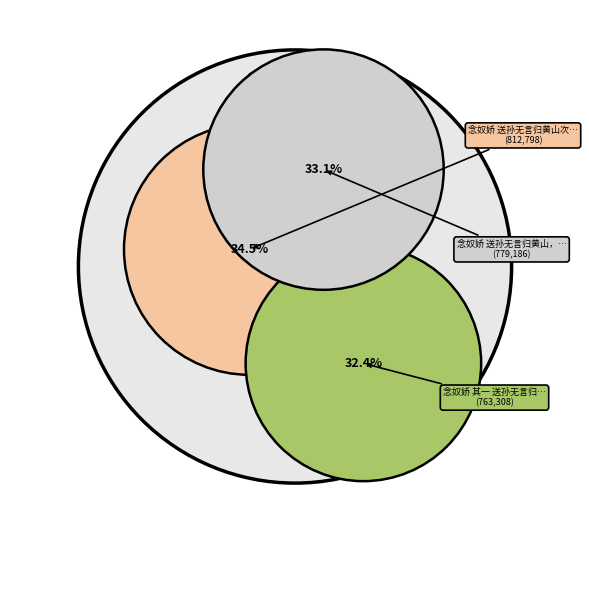

Is there a majority slice in this chart?

No